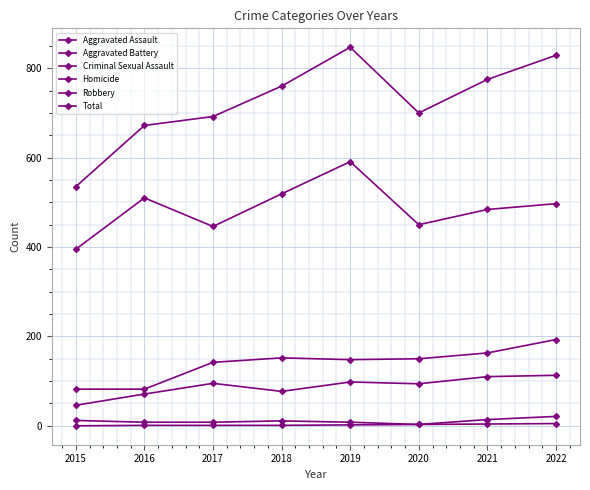

How many data points in Homicide are less than 2?

4